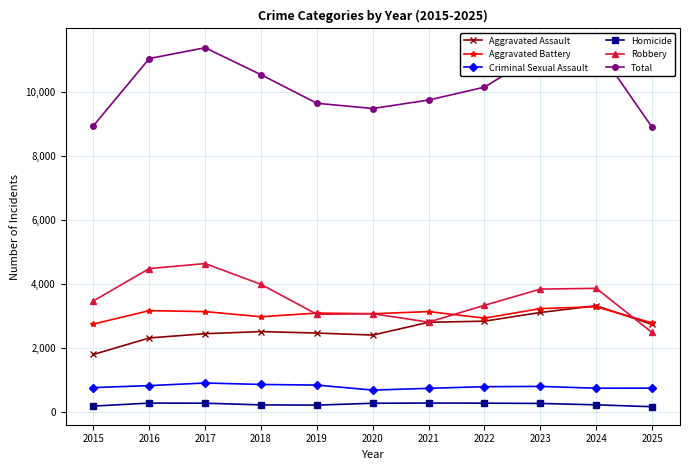

What is the difference between the highest and lowest values at 2024?

11188